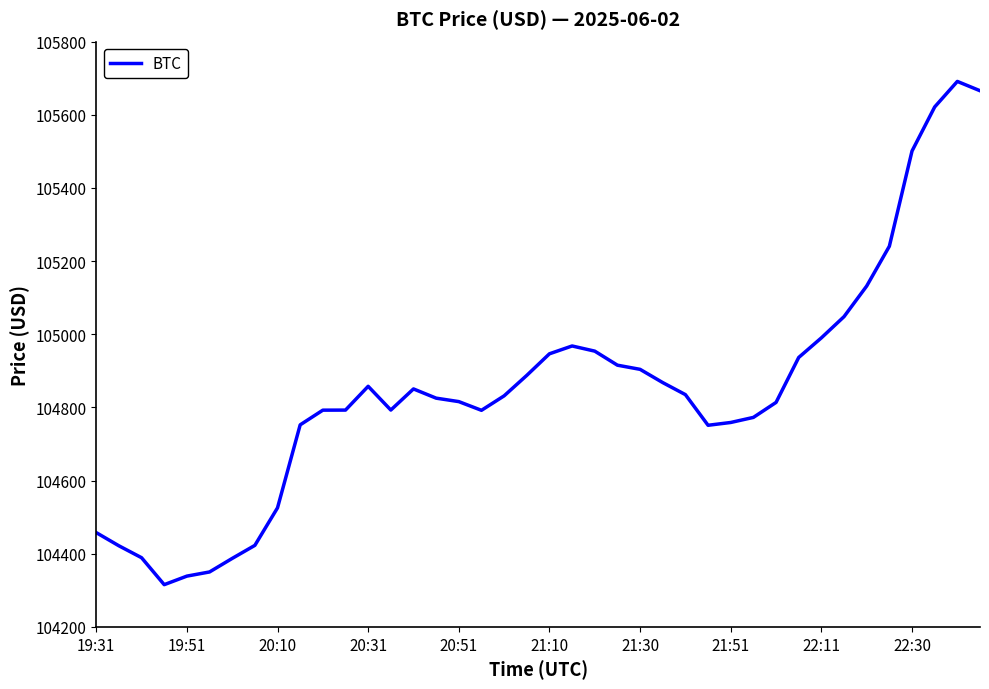

What is the minimum value shown in the chart?

104315.4